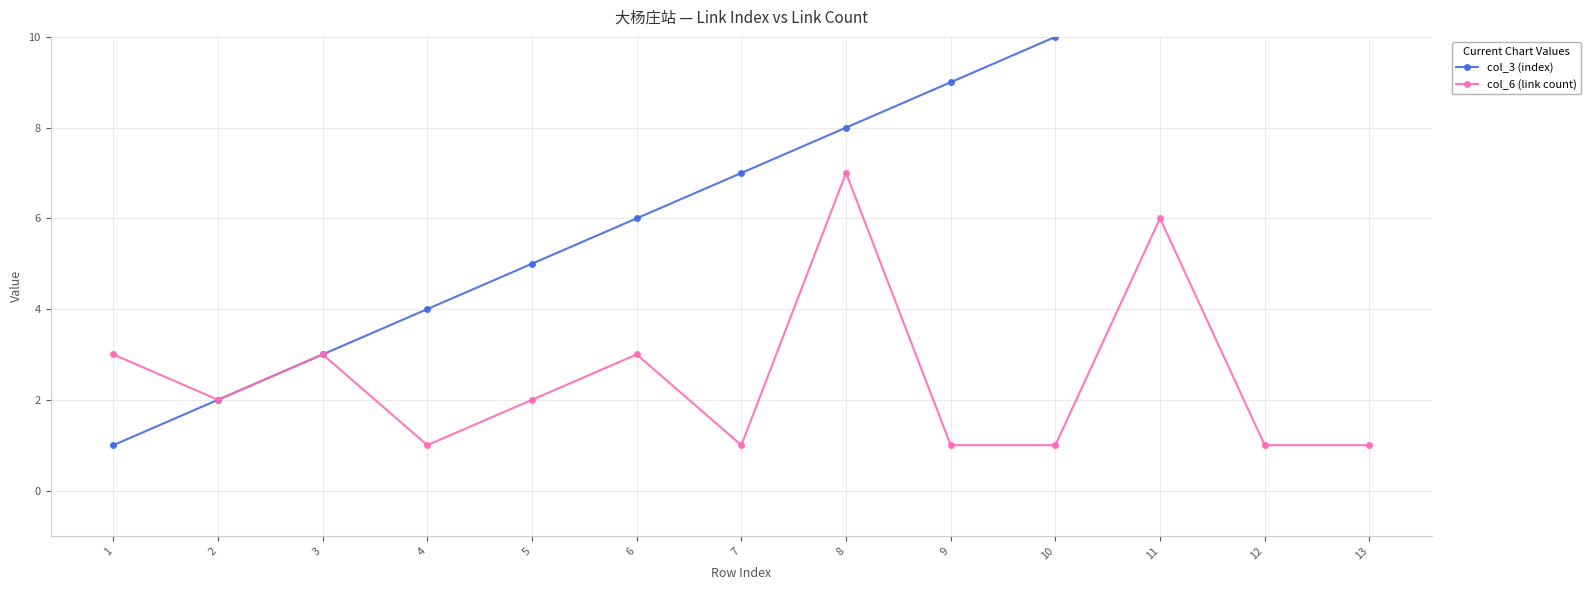

Between 3 and 9, which is larger?

9